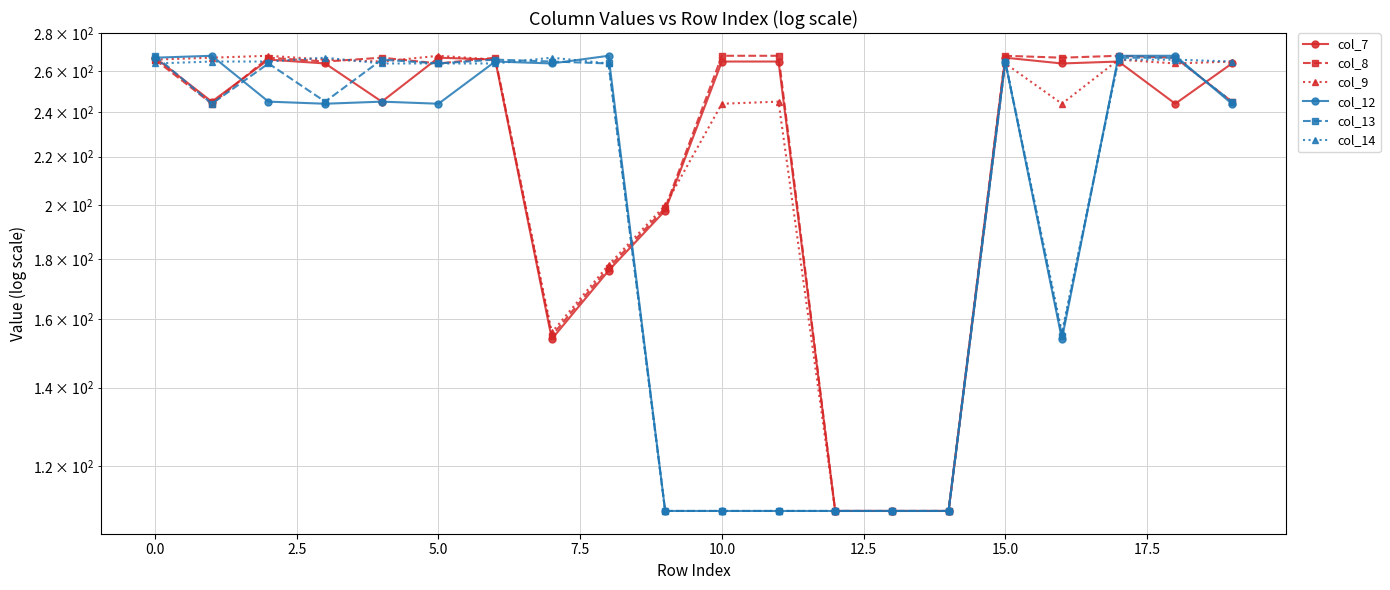

What are all the series names shown in the legend?

col_7, col_8, col_9, col_12, col_13, col_14